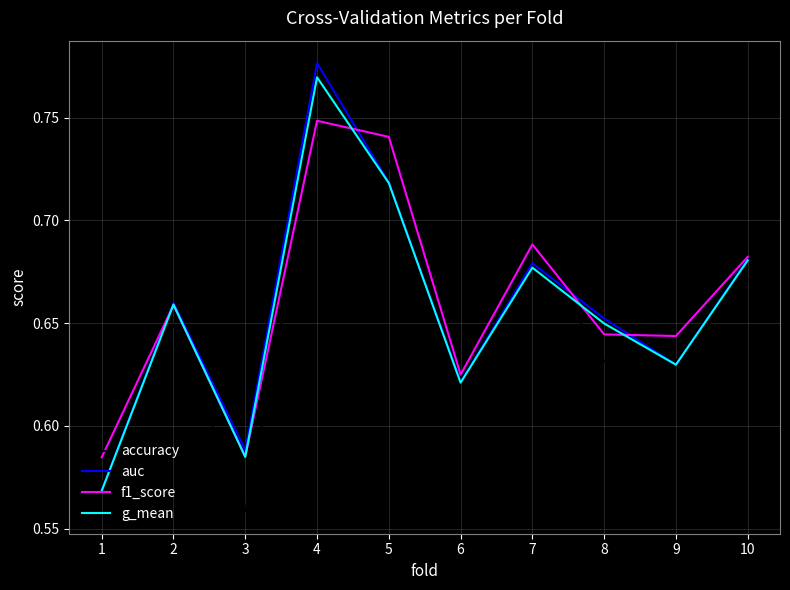

List the labels in order of auc value, largest first.

4, 5, 10, 7, 2, 8, 9, 6, 3, 1